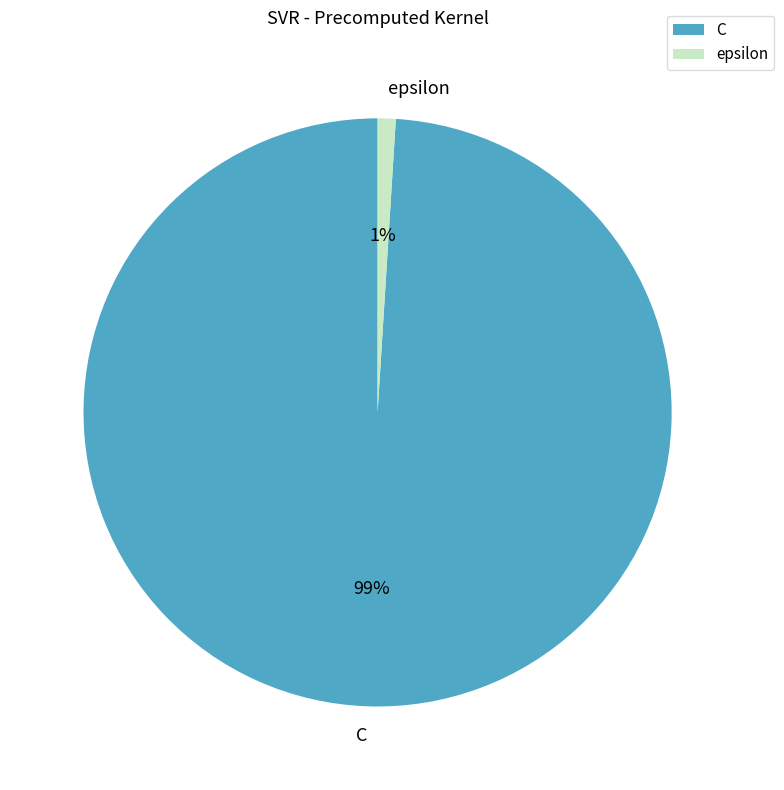

What percentage is the epsilon slice, to the nearest percent?

1%